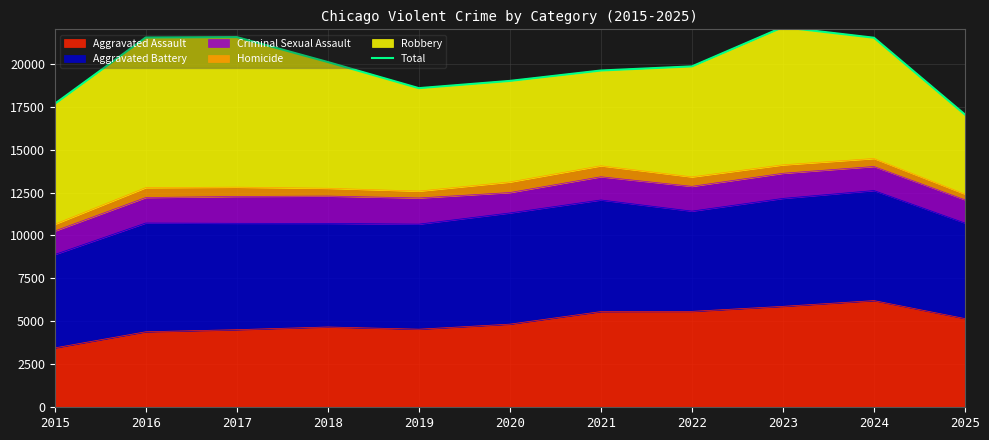

Reading left to right, list all the values displayed in this chart.

17663	21526	21549	20097	18577	18998	19604	19843	22128	21511	17037